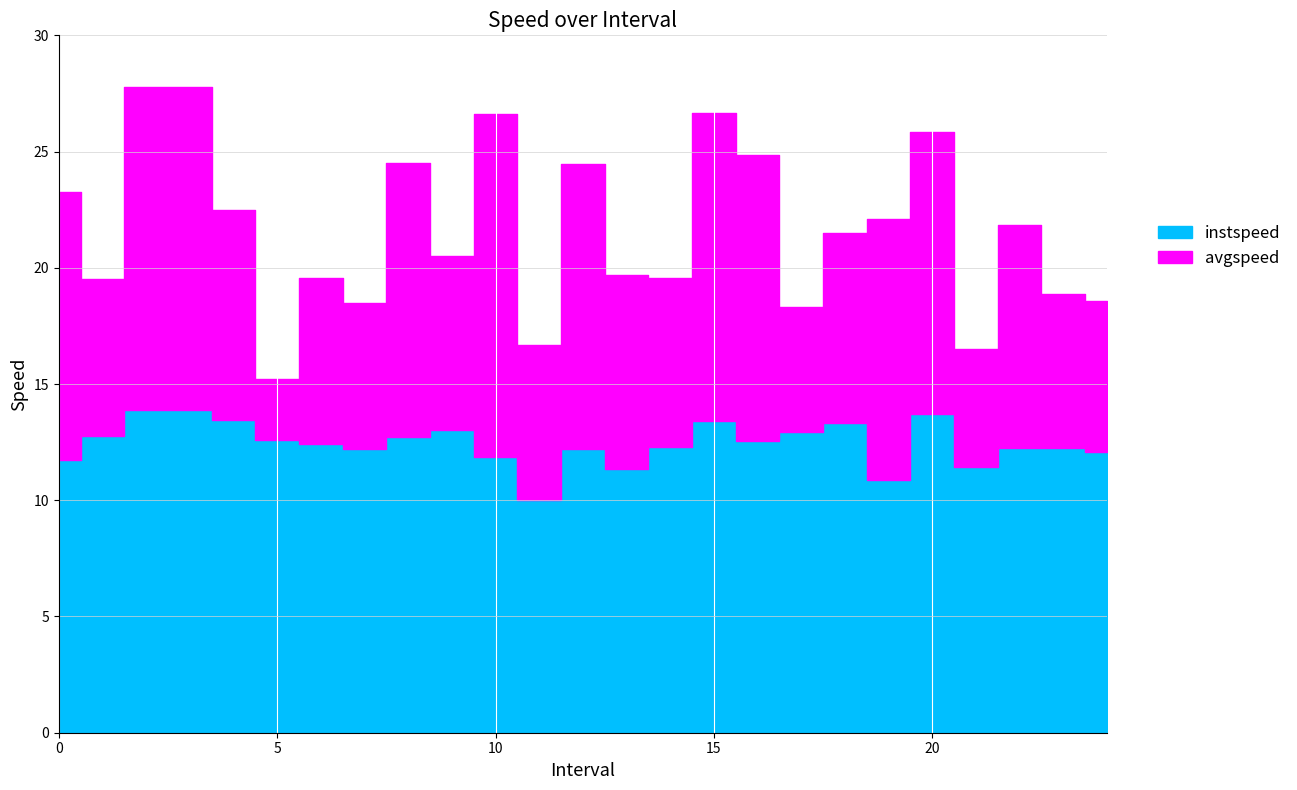

The value of instspeed at 3.0 is 22.3. True or false?

False